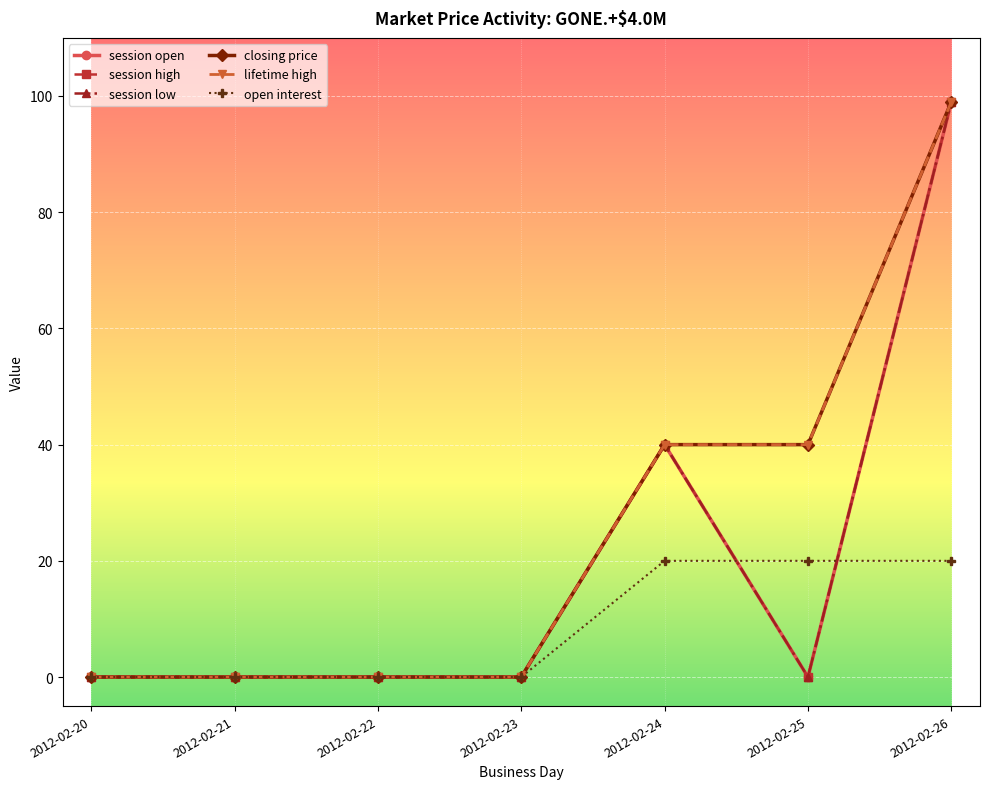

List the series in order of their peak value, lowest first.

open interest, session open, session high, session low, closing price, lifetime high